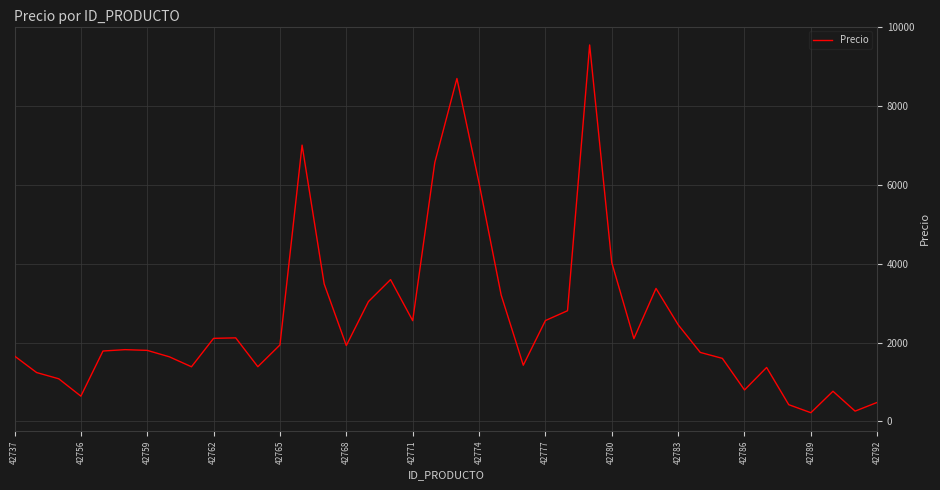

What is the difference between the maximum and minimum values?

9337.0